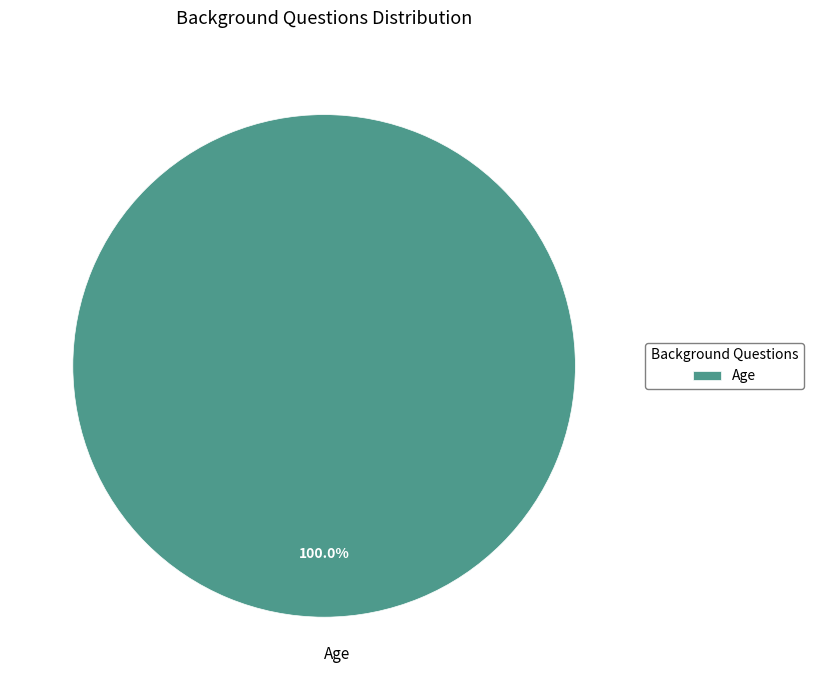

Which category accounts for the majority?

Age